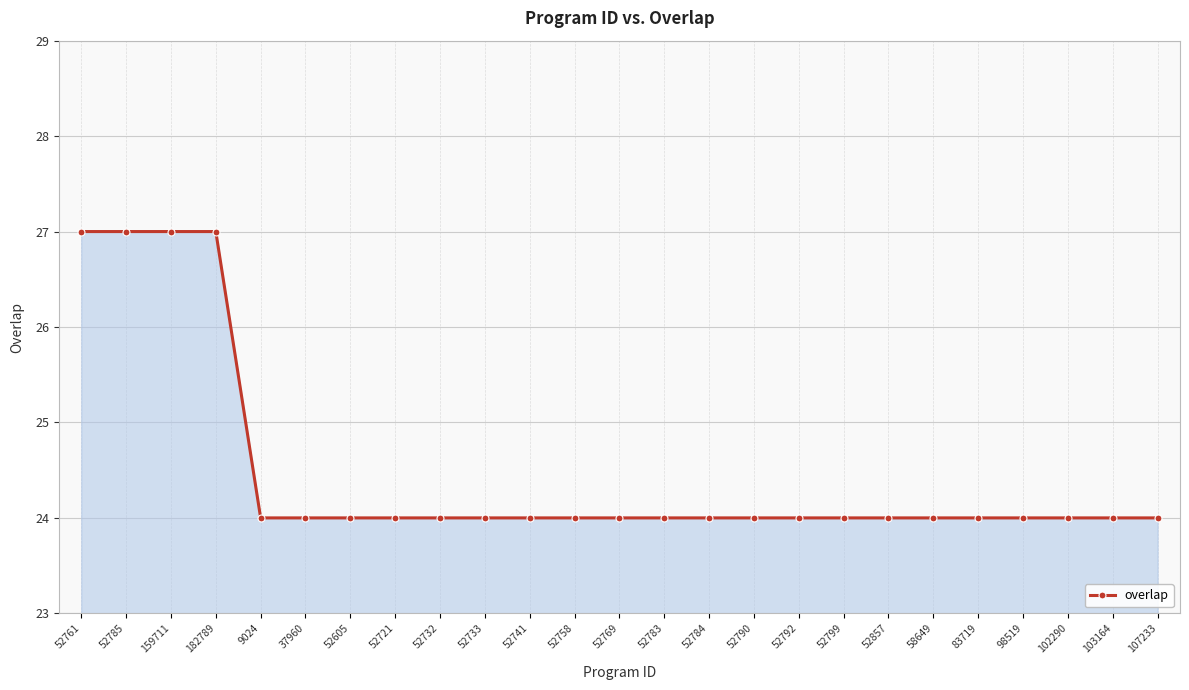

How many series are shown in this chart?

1